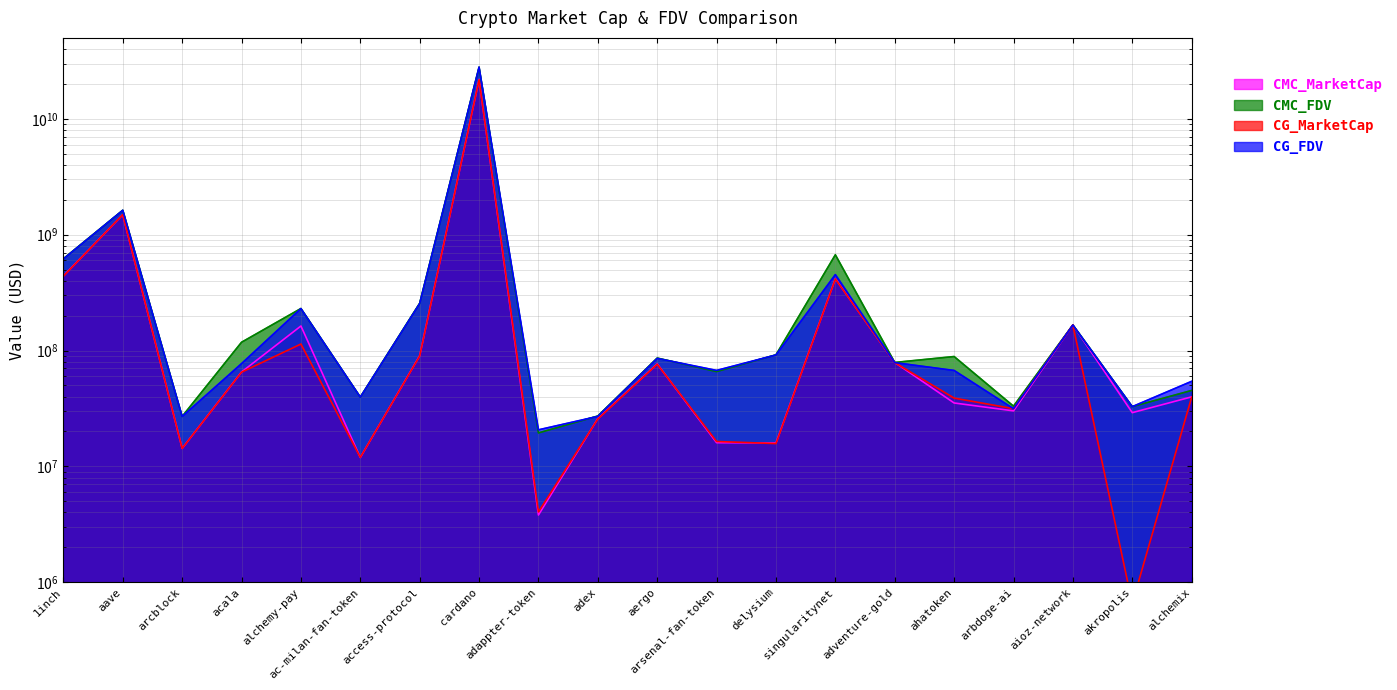

What is the total value across all series at ahatoken?

230035153